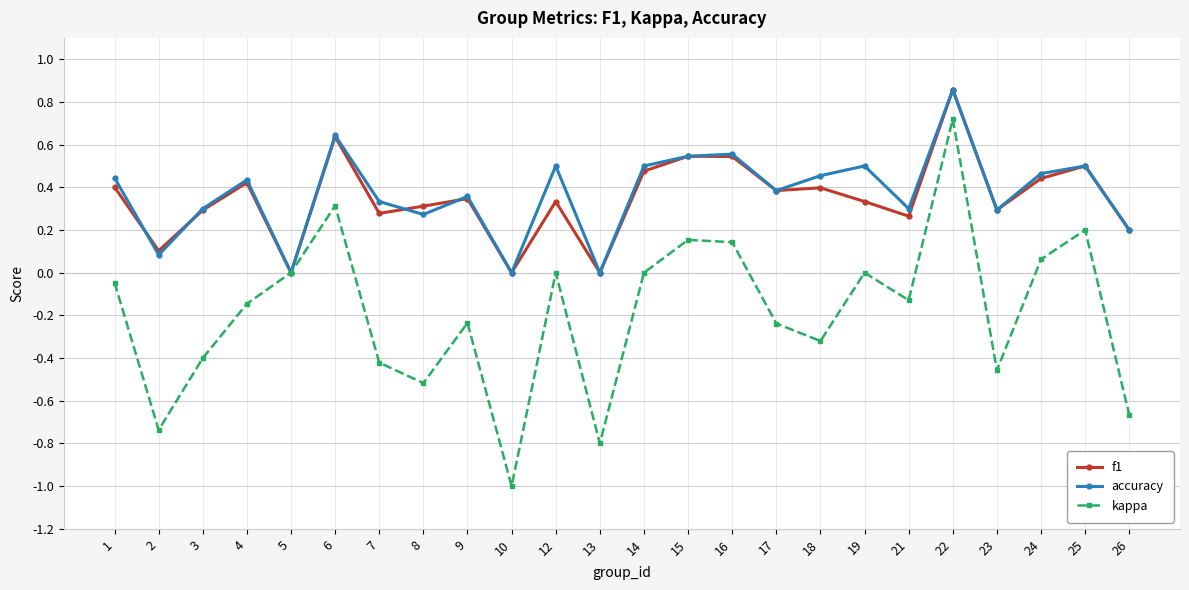

Count the f1 values in the range 0 to 1.

24